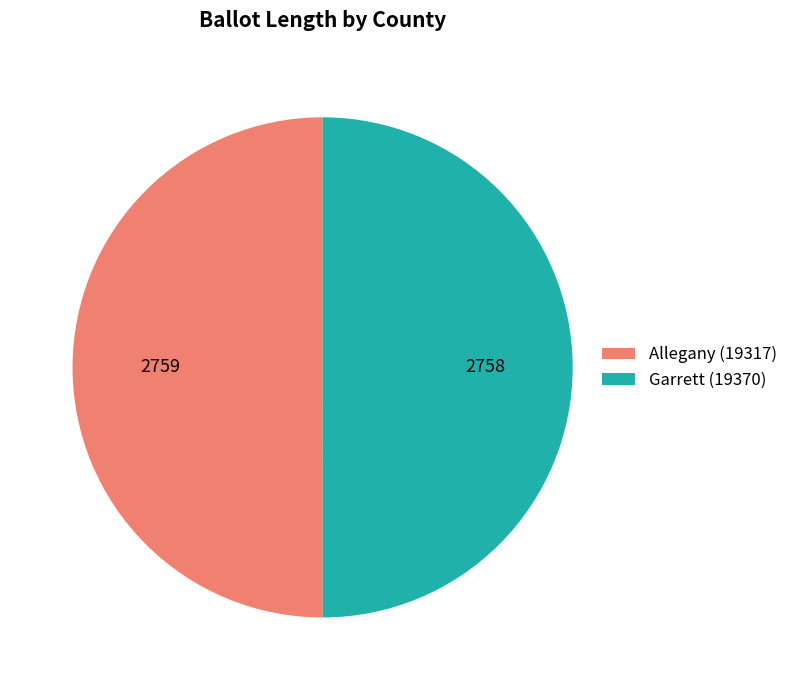

What is the ratio of the value at Garrett (19370) to the value at Allegany (19317)?

1.0